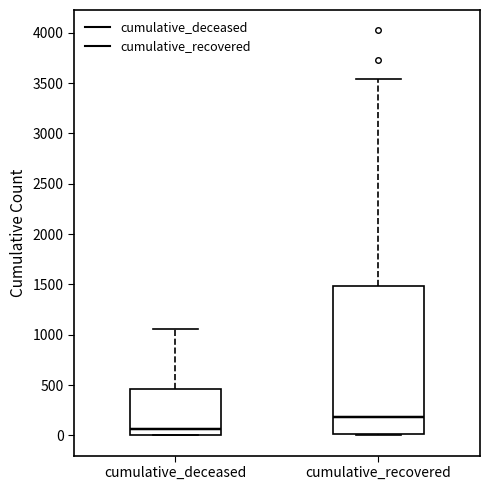

Which box's median line is the lowest?

cumulative_deceased